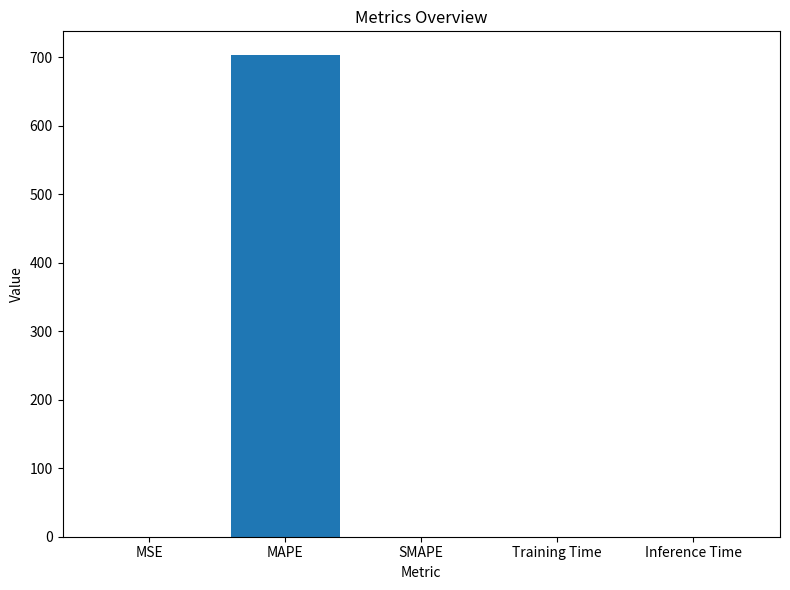

Which category has the highest value across all series?

MAPE